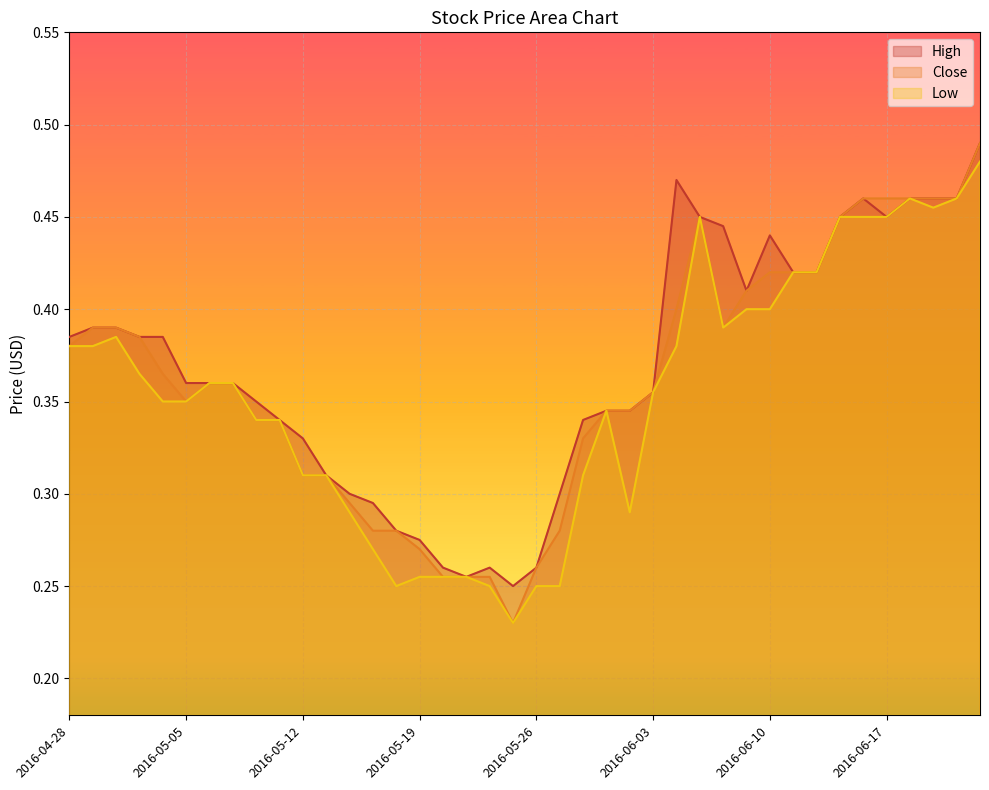

True or false: Close and High intersect in this chart.

False